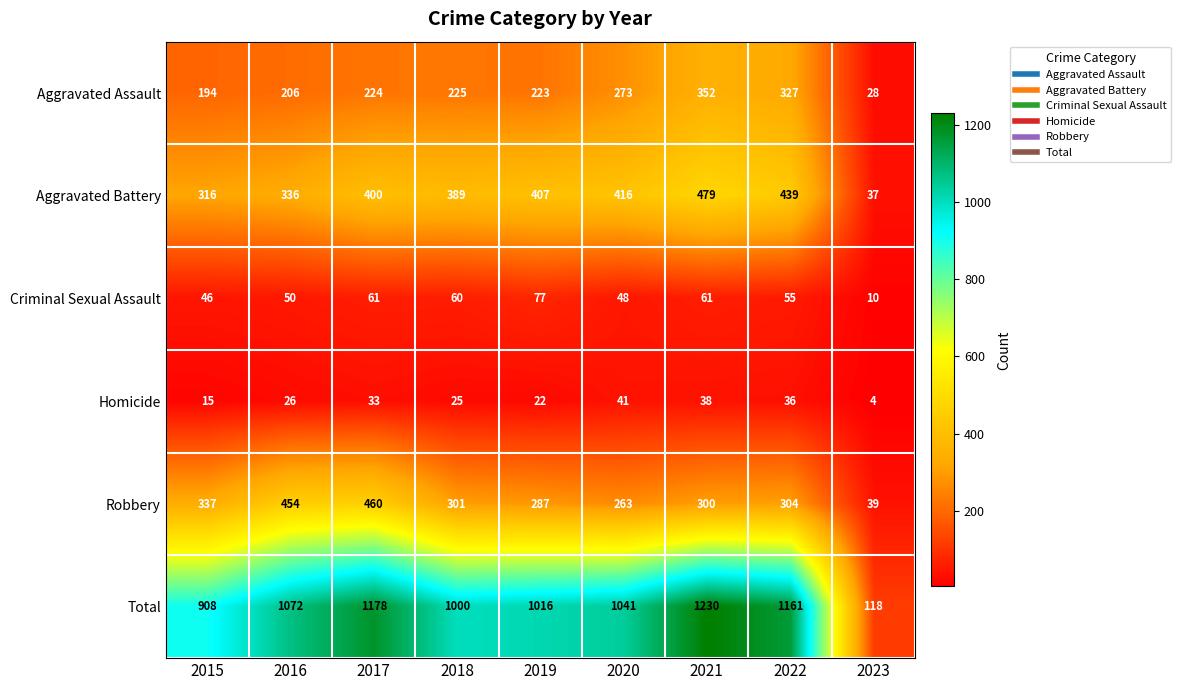

At which category does the chart reach its minimum across all series?

2023